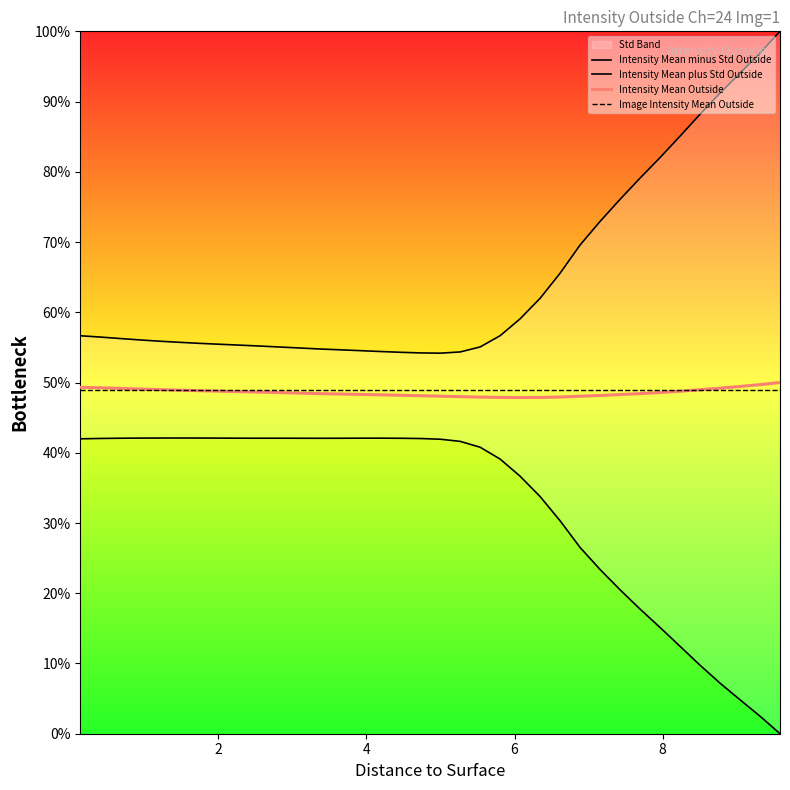

True or false: Intensity Mean minus Std Outside and Intensity Mean Outside cross at least once.

False